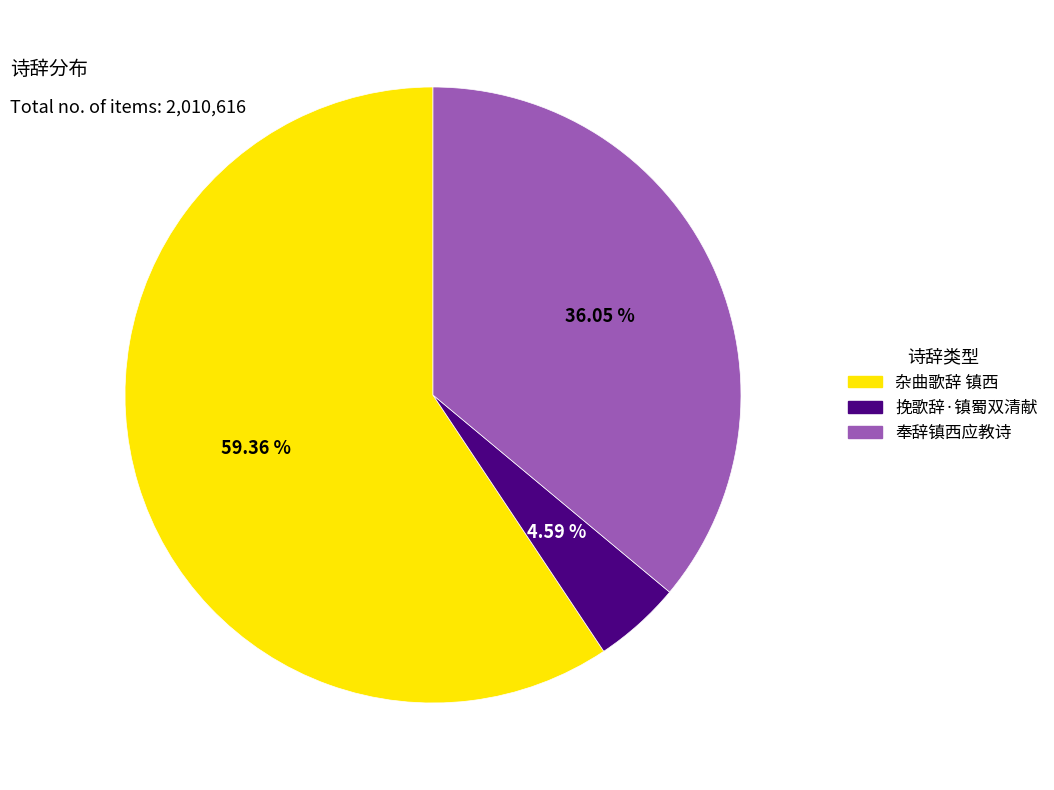

How many segments does this pie chart have?

3